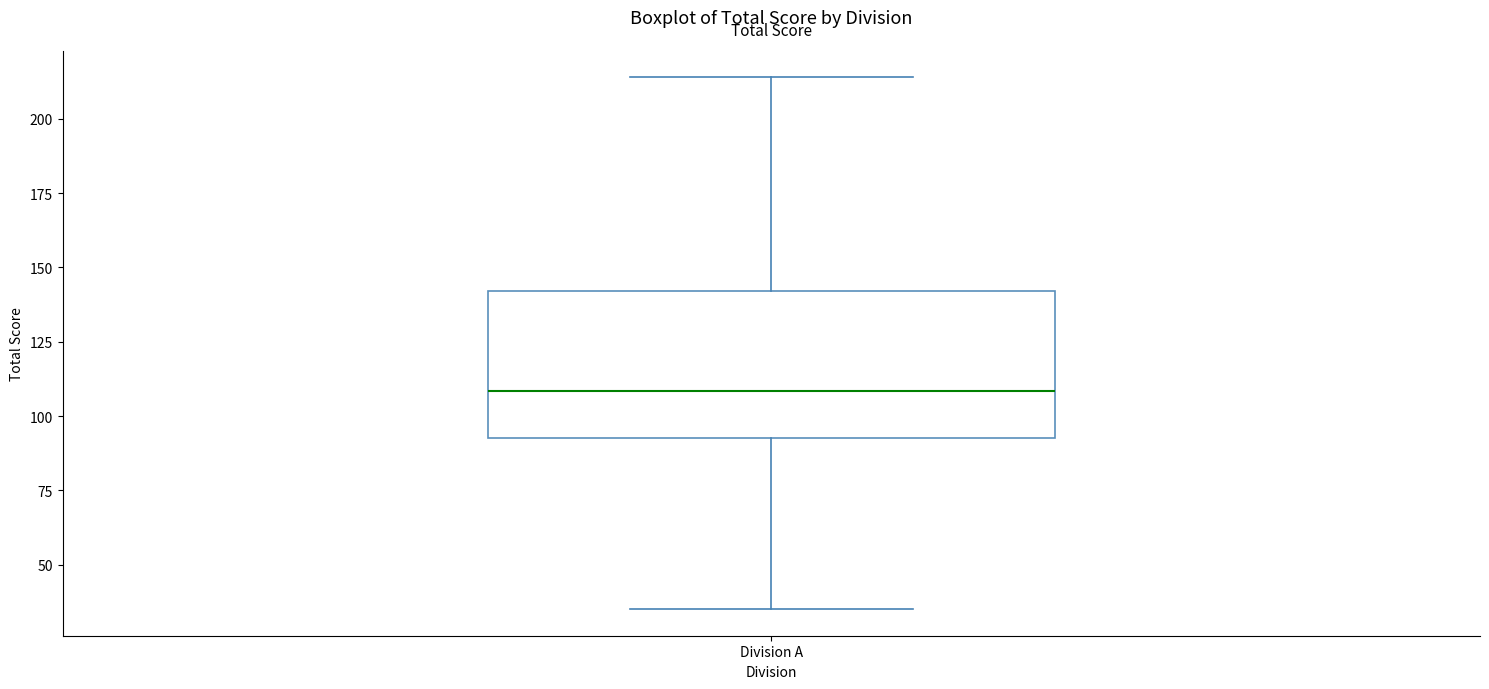

Transcribe this box plot: give where the median line is, the range the box spans, and where the two whiskers end, as read against the y-axis. The values are not printed on the chart, so give them approximately, as read against the axis.

median 110, box 95 to 140, whiskers 35 to 215